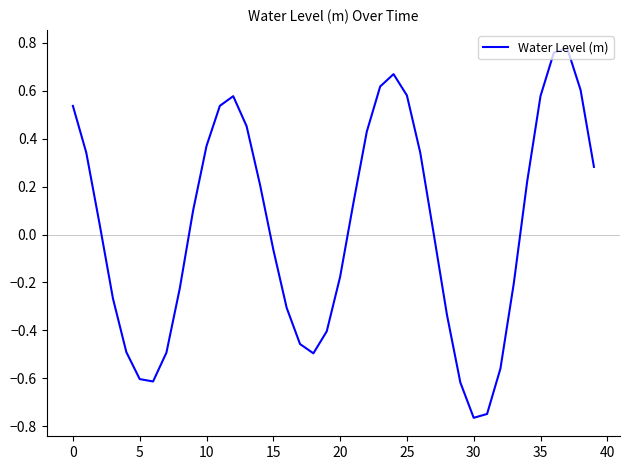

How many lines are shown in the chart?

1